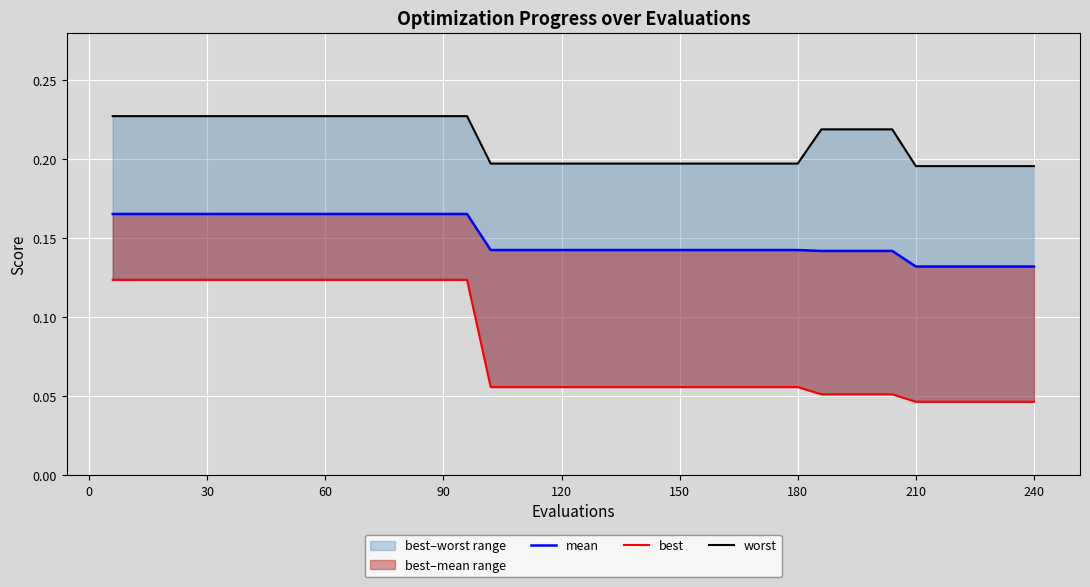

What is the value of the worst point at the 17th from the left?

0.2